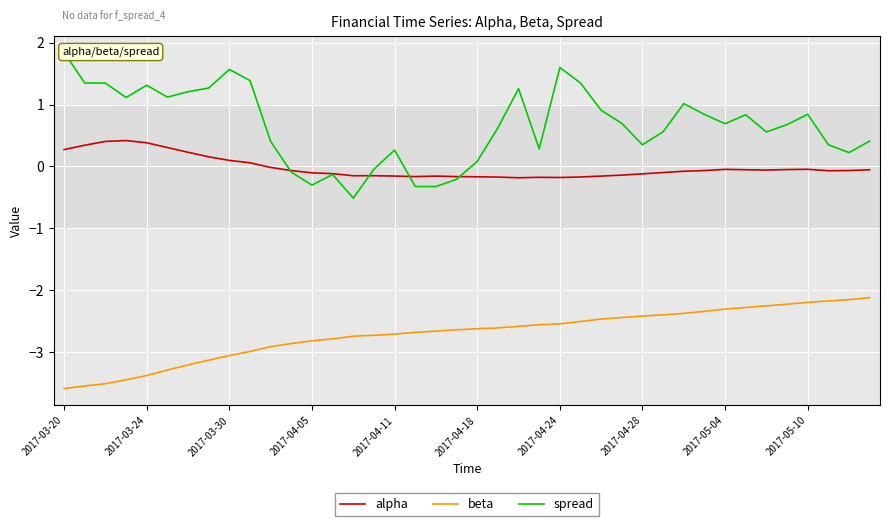

True or false: beta has a value of -3.6 at 2017-03-20.

True